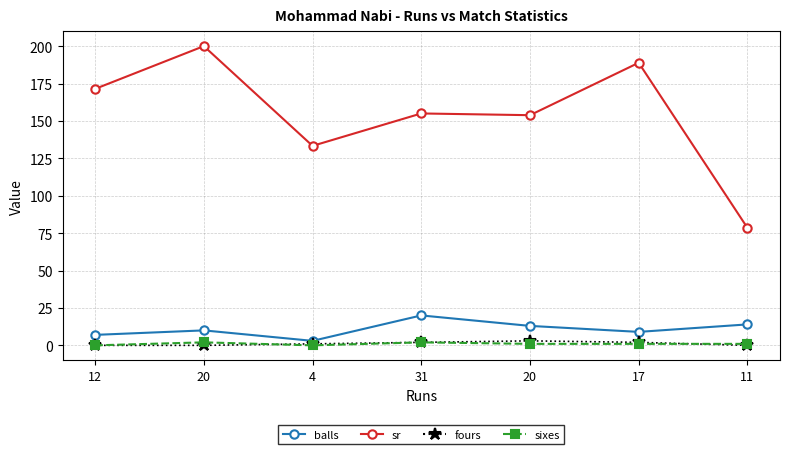

List the labels in order of balls value, largest first.

31, 11, 20, 20, 17, 12, 4